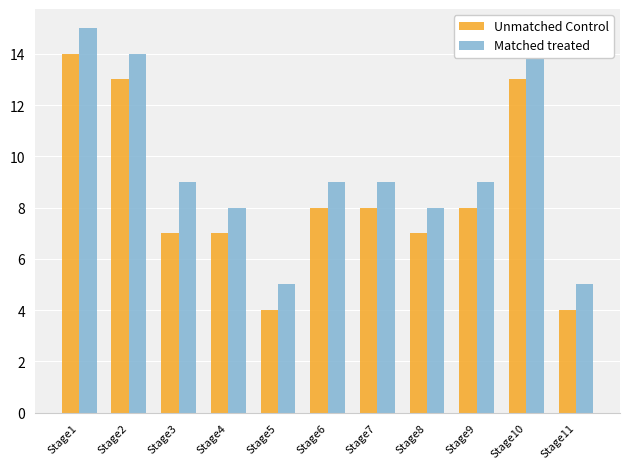

Rank the series at Stage10 from lowest to highest value.

Unmatched Control, Matched treated